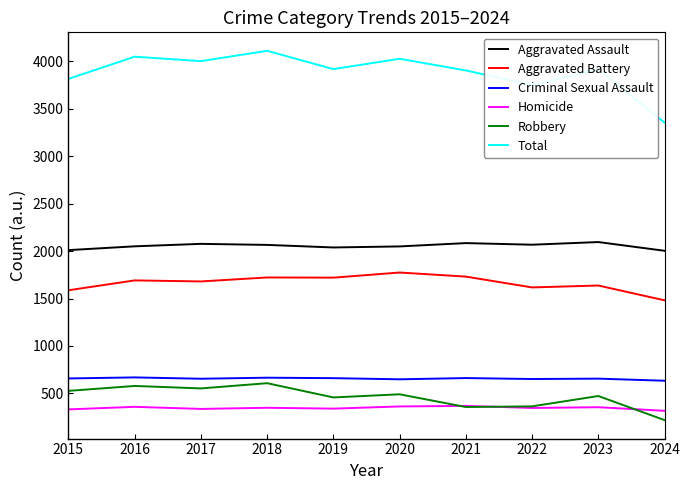

True or false: Homicide has more than 0 interior local peaks.

True